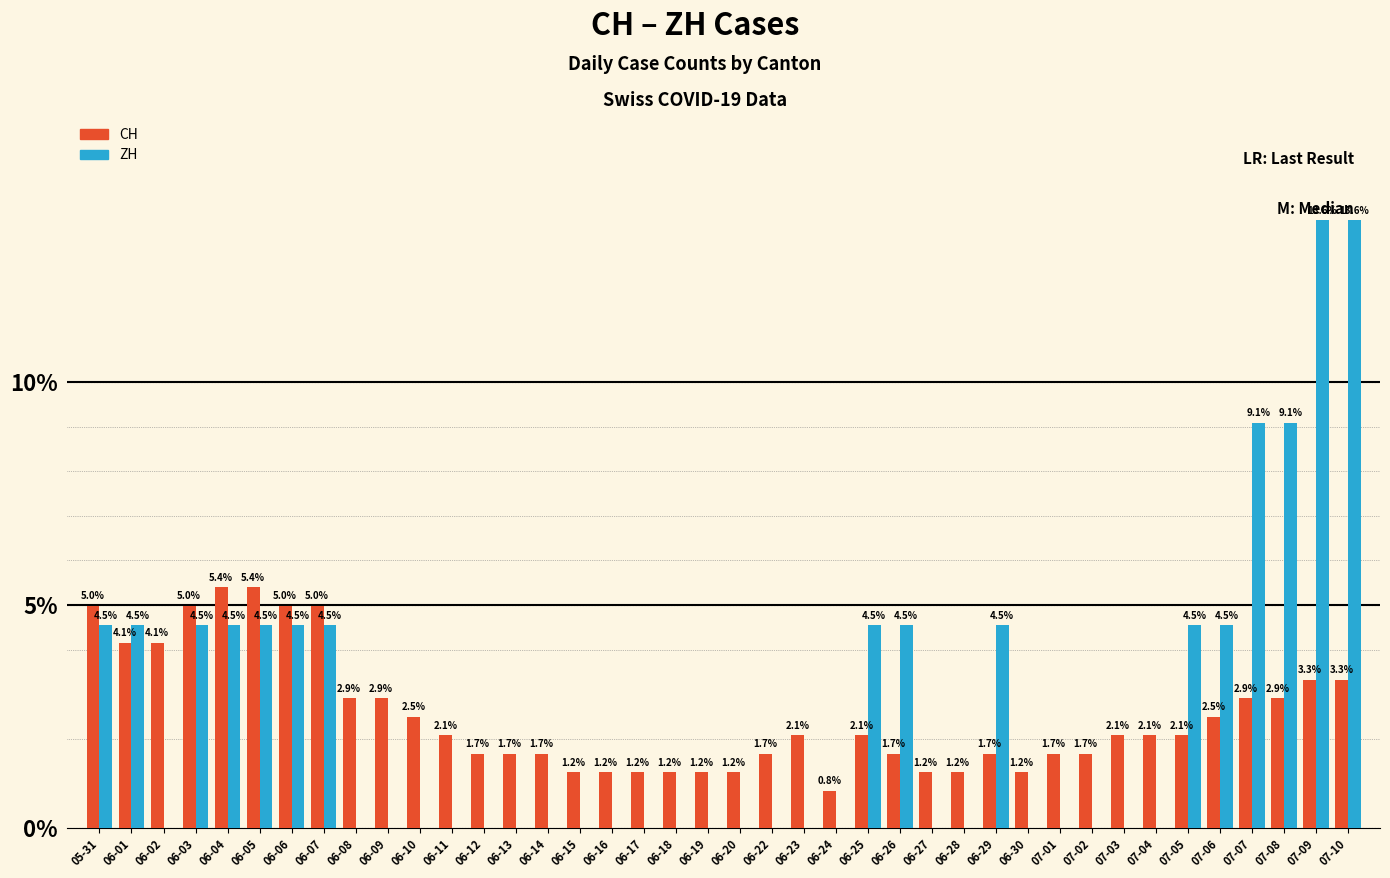

What is the highest value of the CH series?

5.4